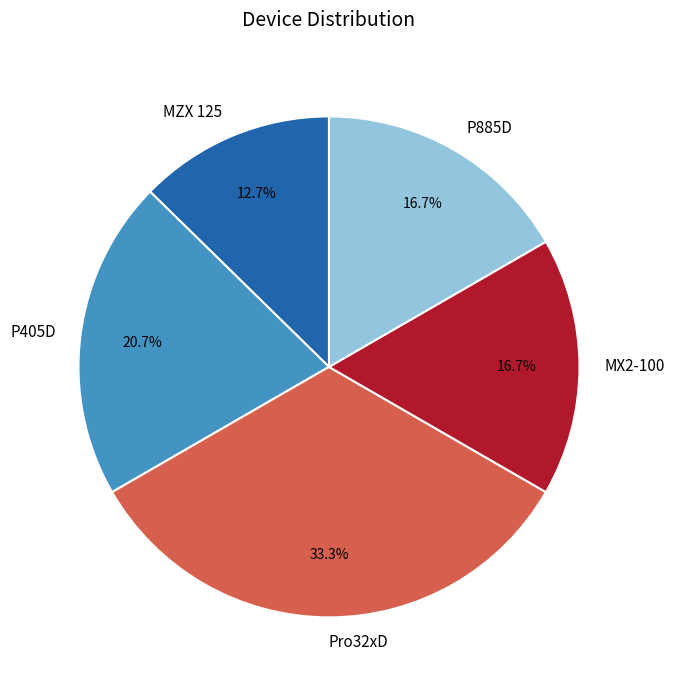

To the nearest percent, what portion does MZX 125 represent?

13%